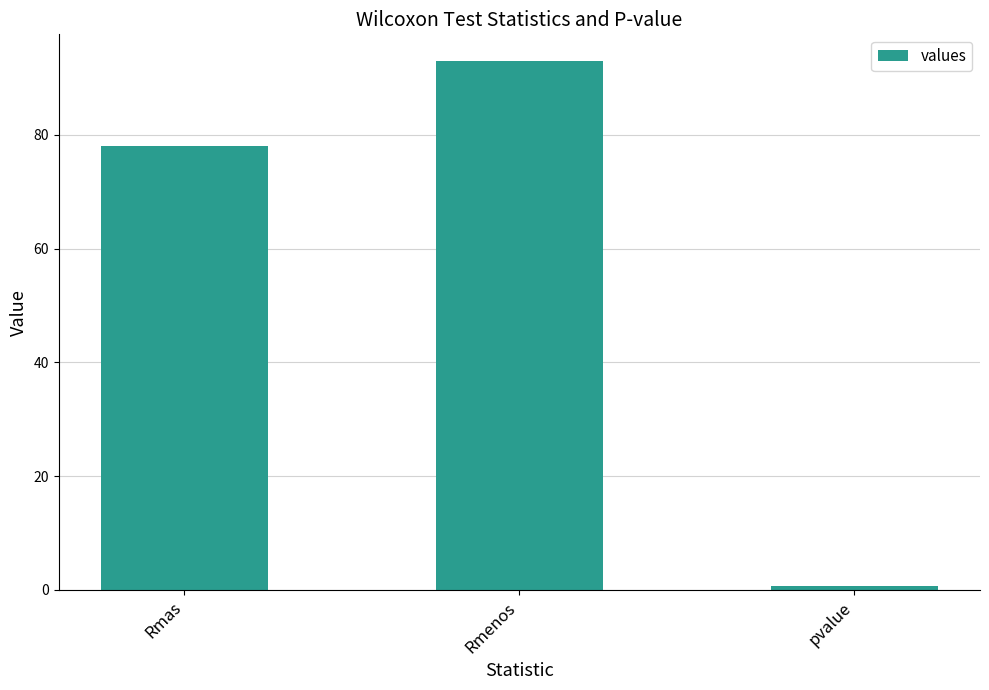

Reading left to right, what are all the values shown in this chart?

Rmas=78.0	Rmenos=93.0	pvalue=0.8